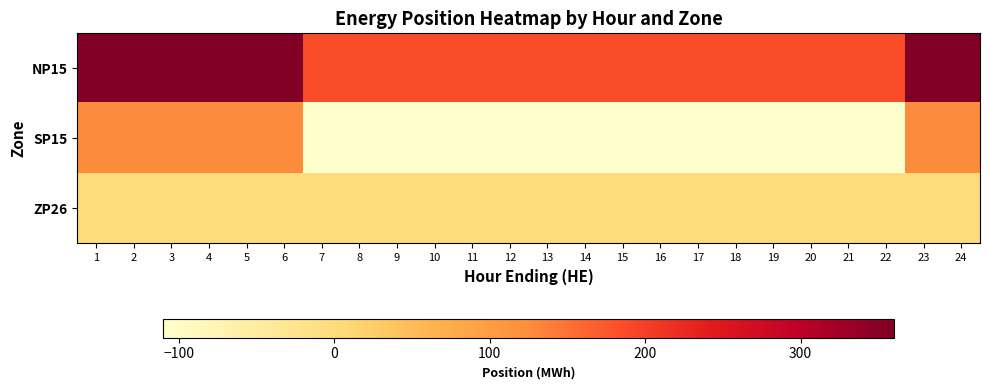

Reading right to left, transcribe all the data shown in this chart.

NP15: 24=360	23=360	22=185	21=185	20=185	19=185	18=185	17=185	16=185	15=185	14=185	13=185	12=185	11=185	10=185	9=185	8=185	7=185	6=360	5=360	4=360	3=360	2=360	1=360
SP15: 24=126	23=126	22=-110	21=-110	20=-110	19=-110	18=-110	17=-110	16=-110	15=-110	14=-110	13=-110	12=-110	11=-110	10=-110	9=-110	8=-110	7=-110	6=126	5=126	4=126	3=126	2=126	1=126
ZP26: 24=0	23=0	22=0	21=0	20=0	19=0	18=0	17=0	16=0	15=0	14=0	13=0	12=0	11=0	10=0	9=0	8=0	7=0	6=0	5=0	4=0	3=0	2=0	1=0